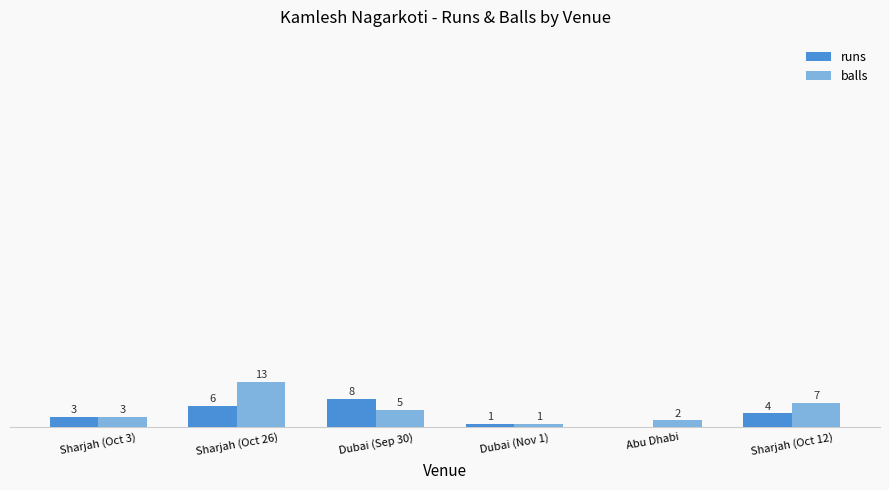

At which label does balls first exceed 5?

Sharjah (Oct 26)